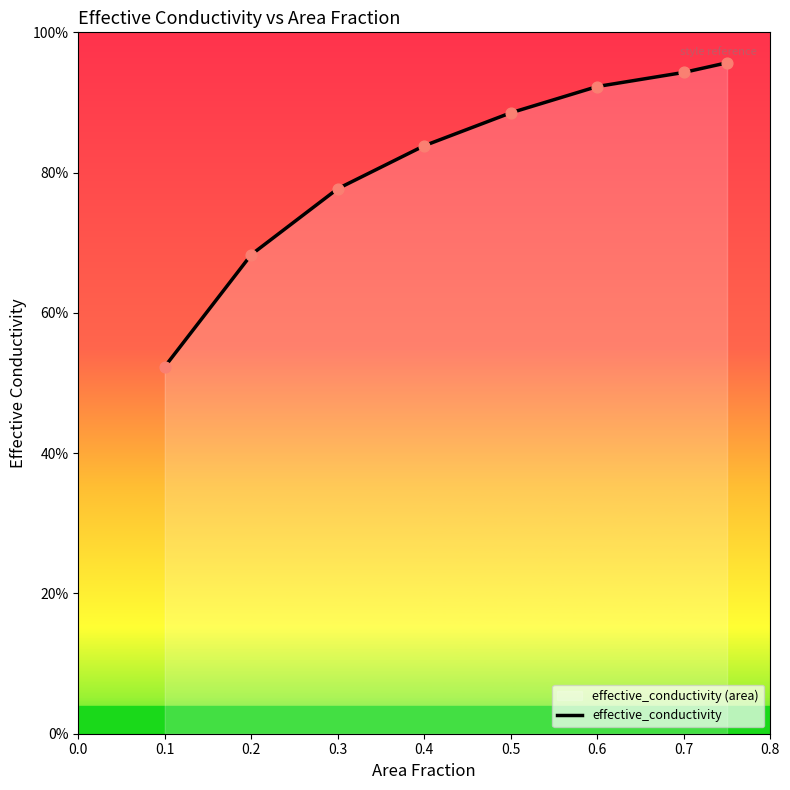

What is the change in value from 0.4 to 0.7?

+0.1